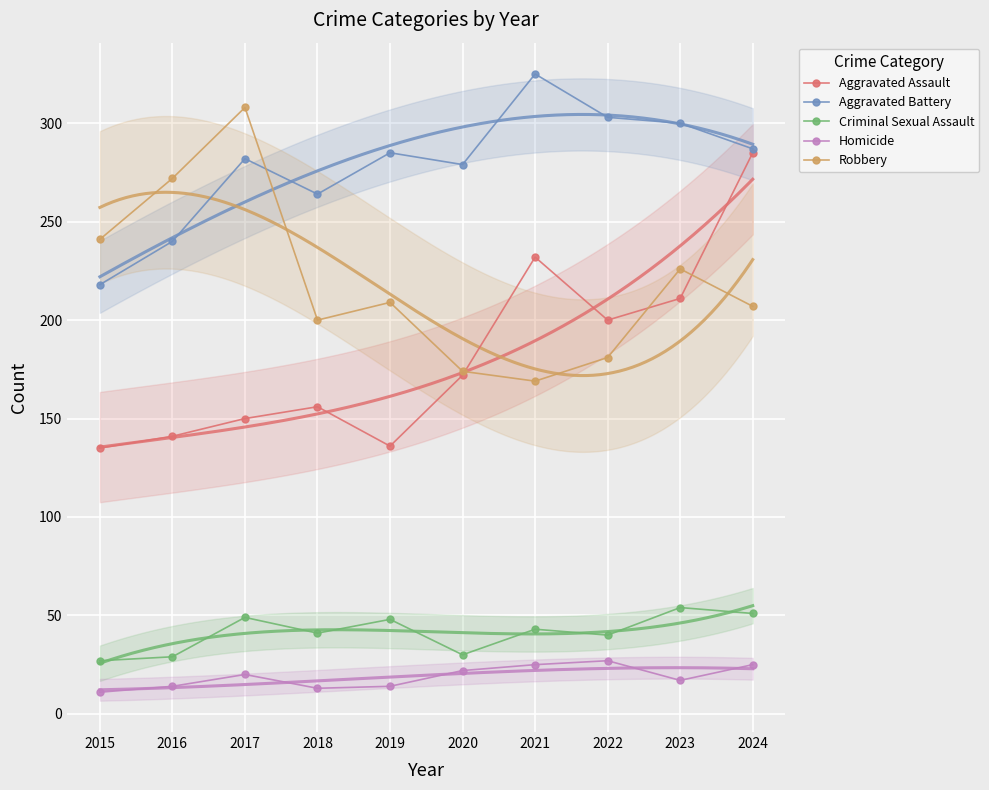

How many lines are shown in the chart?

5